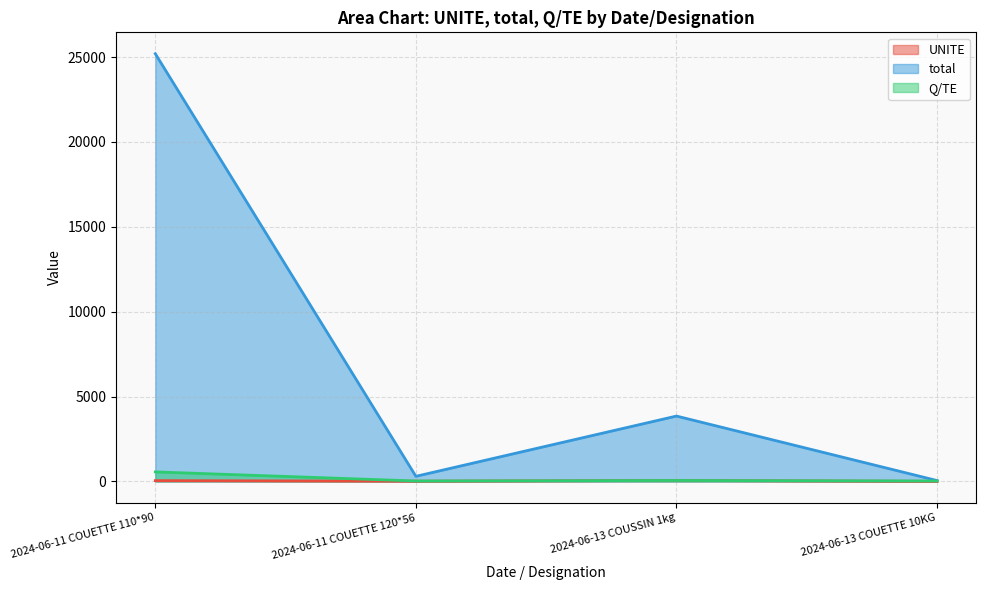

Which has a higher value, 2024-06-13 COUETTE 10KG or 2024-06-11 COUETTE 120*56?

2024-06-11 COUETTE 120*56